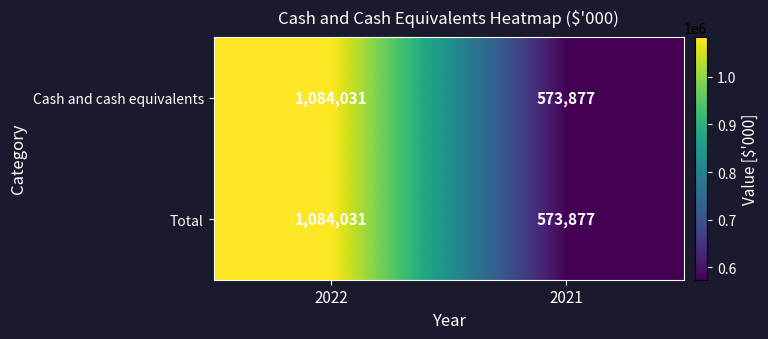

How many data points does each series have?

2